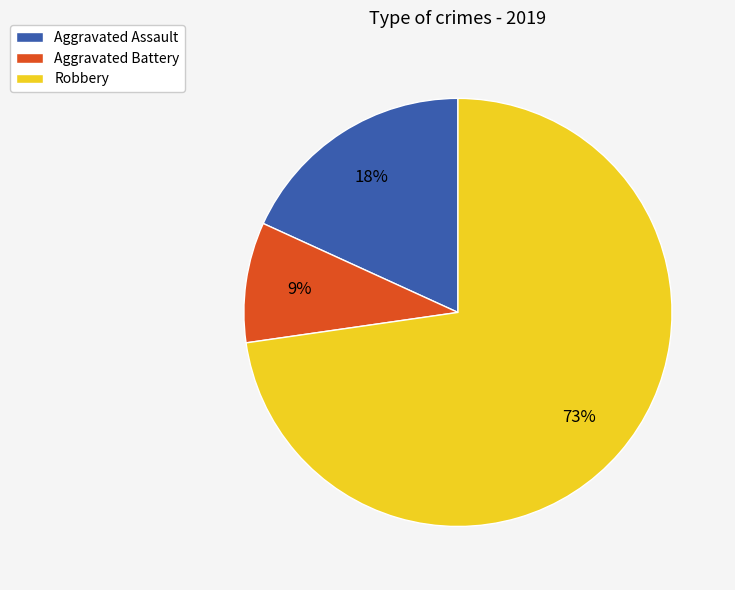

To the nearest percent, what is the combined percentage of Aggravated Battery and Aggravated Assault?

27%